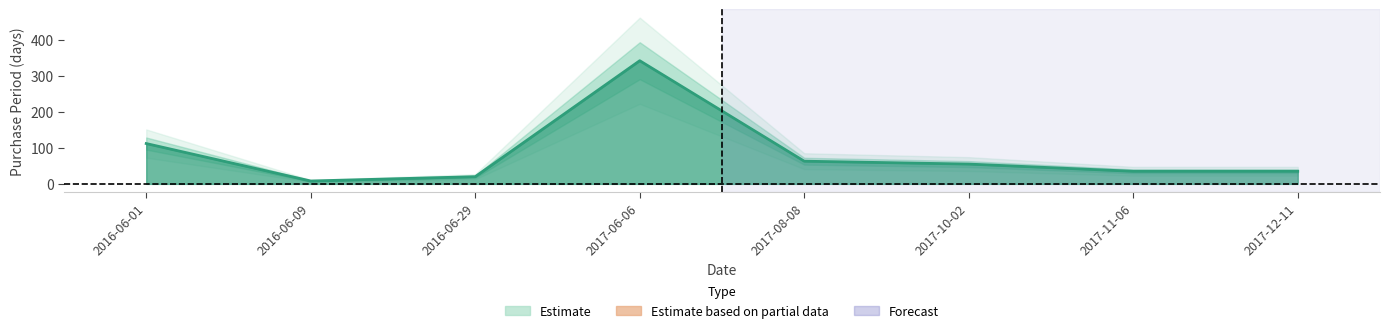

What is the label of the 4th point from the right?

2017-08-08